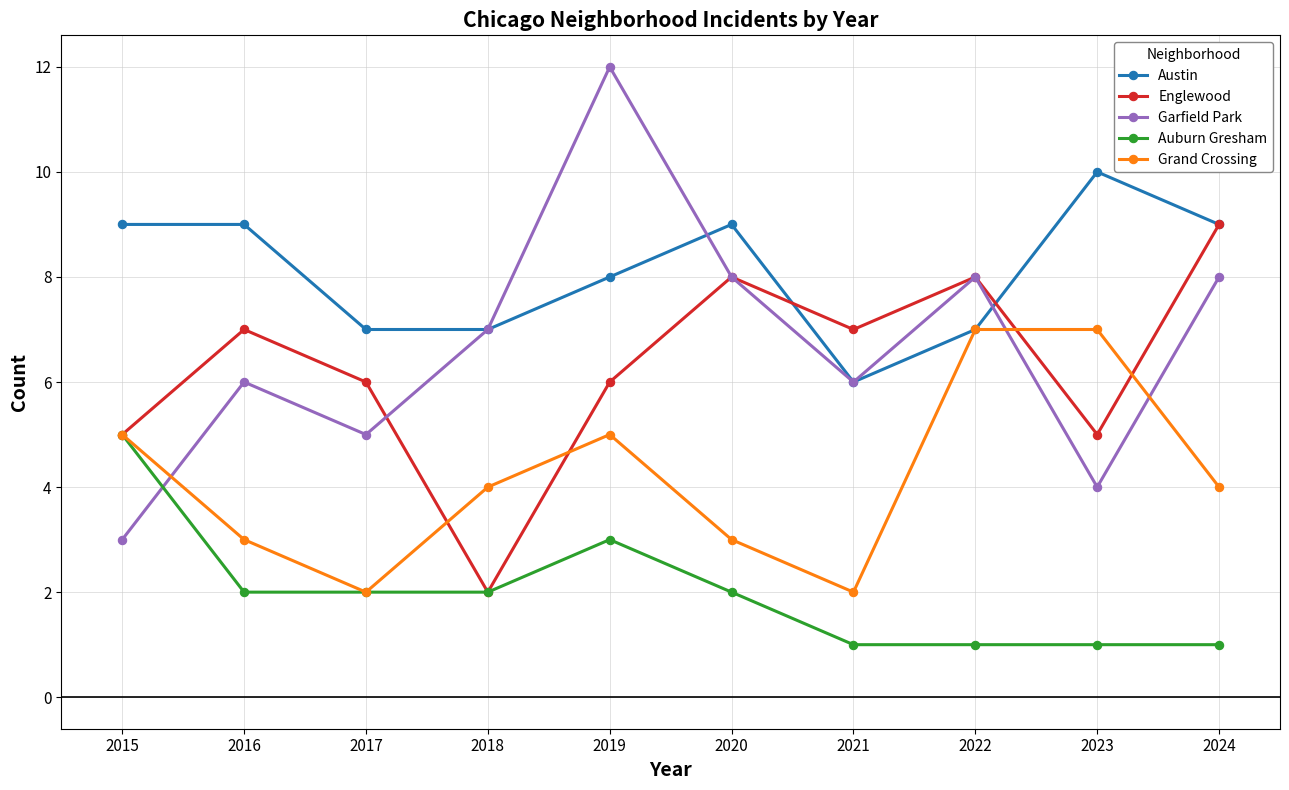

Is it true that Auburn Gresham equals 2 at 2016?

True